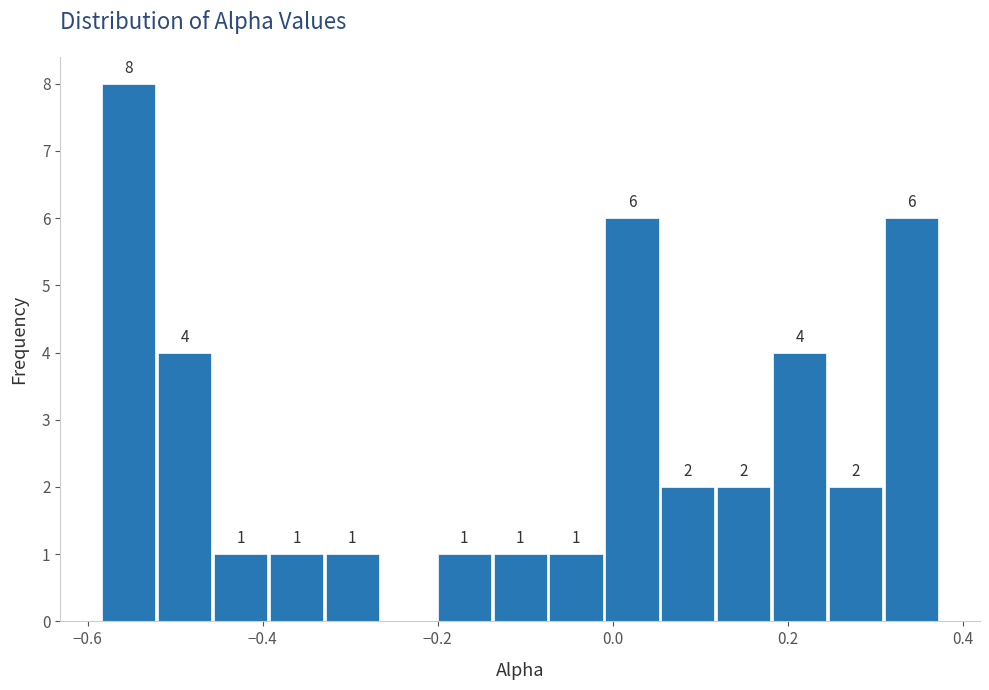

Read against the x-axis, roughly where is the centre of the tallest bar?

-0.56